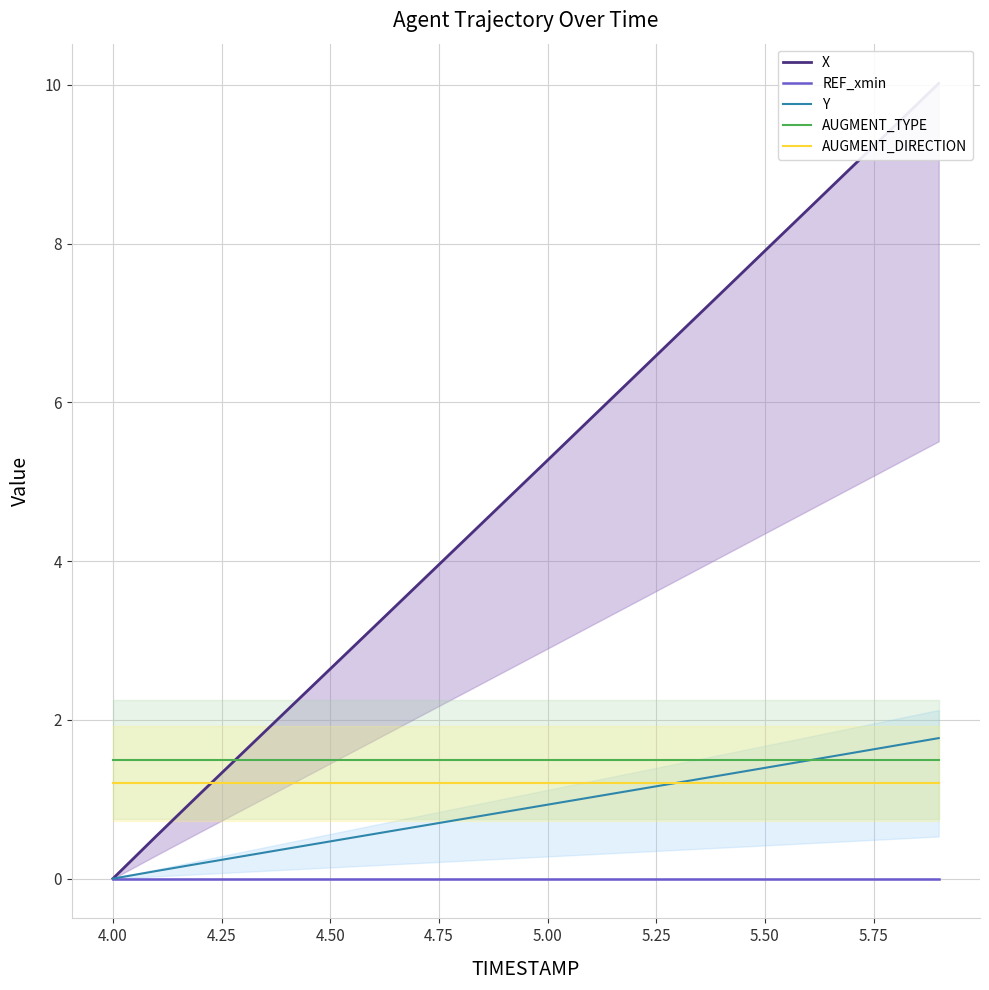

How many lines are shown in the chart?

5